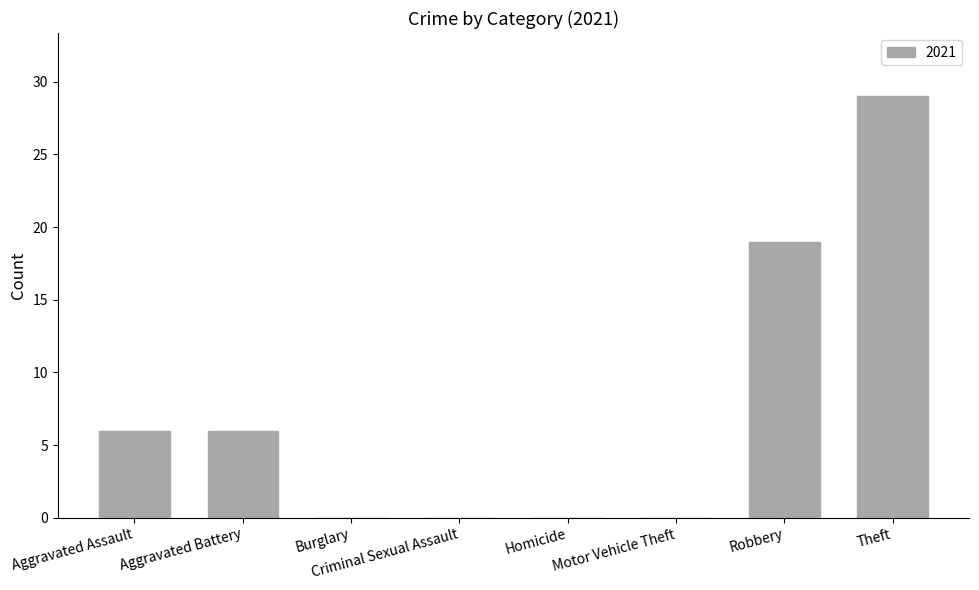

What is the sum of the values at Theft and Robbery?

48